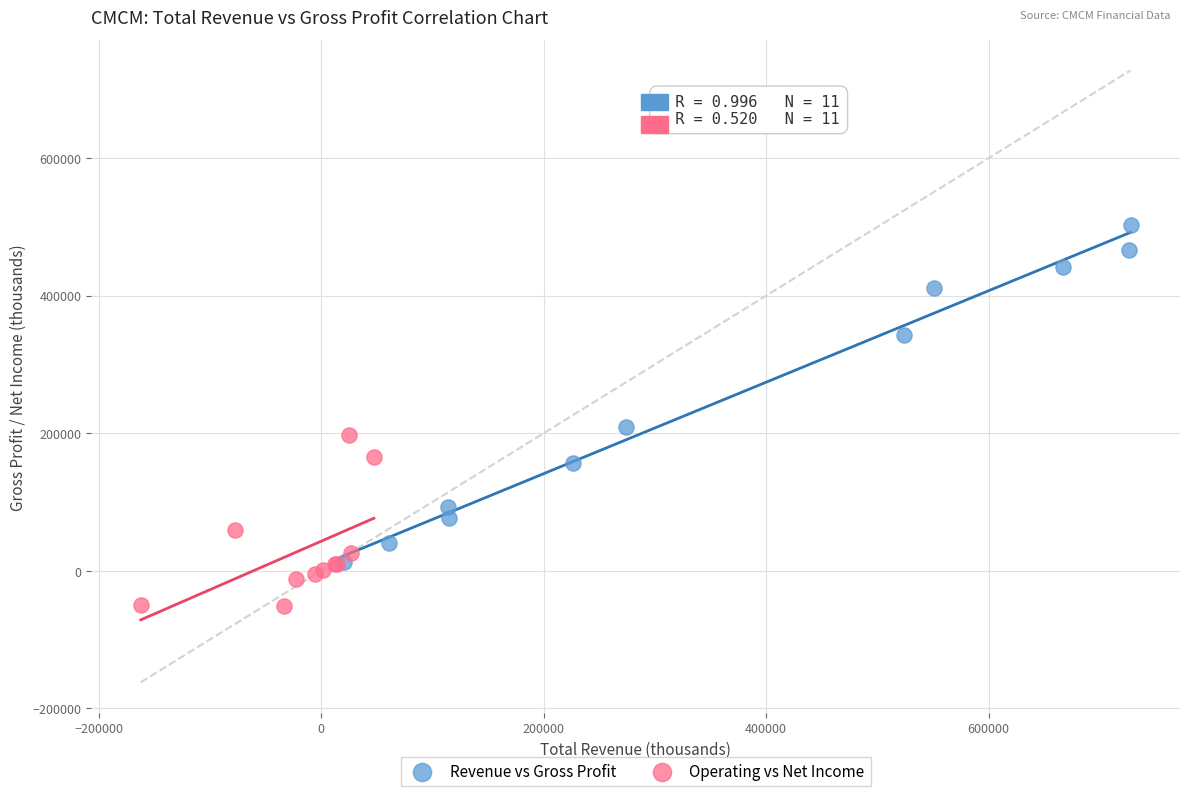

Which series contains the highest Y value?

Revenue vs Gross Profit